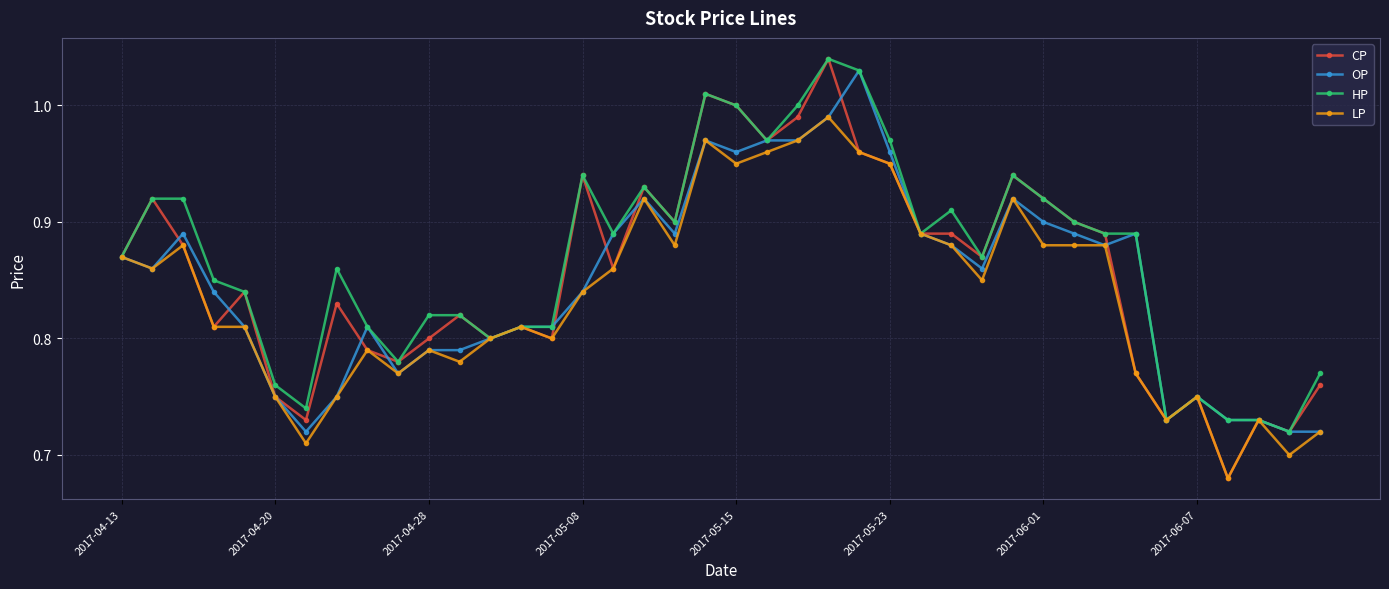

At how many categories does at least one series exceed 0?

40